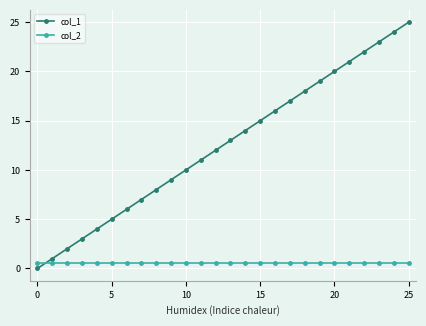

How many series are shown in this chart?

2